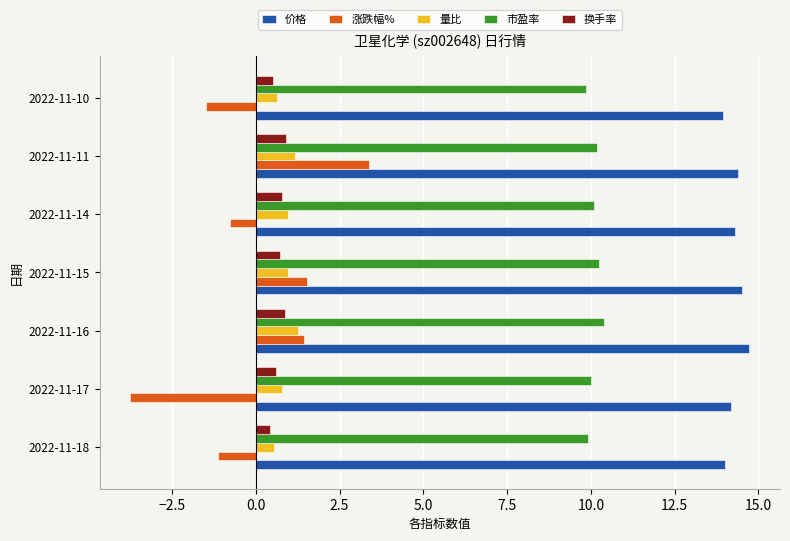

The value of 市盈率 at 2022-11-16 is 18.4. True or false?

False